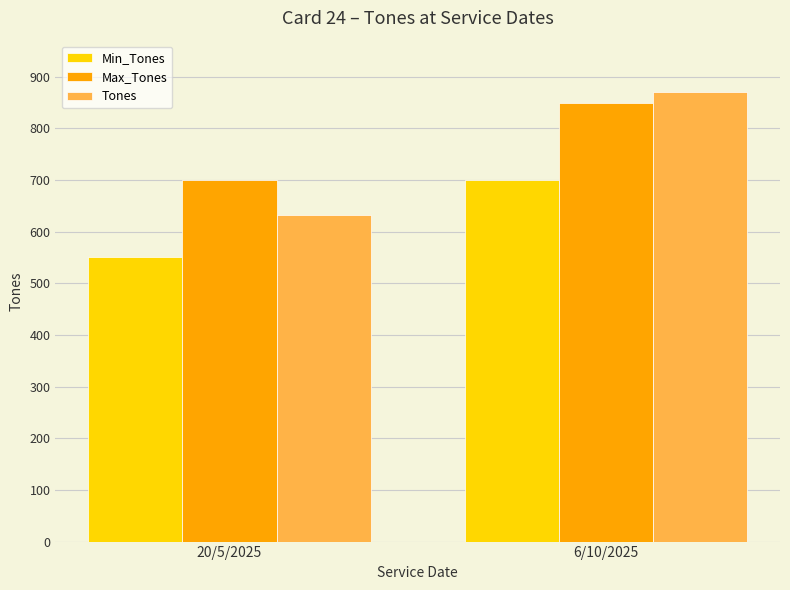

List the series in order of their peak value, highest first.

Tones, Max_Tones, Min_Tones